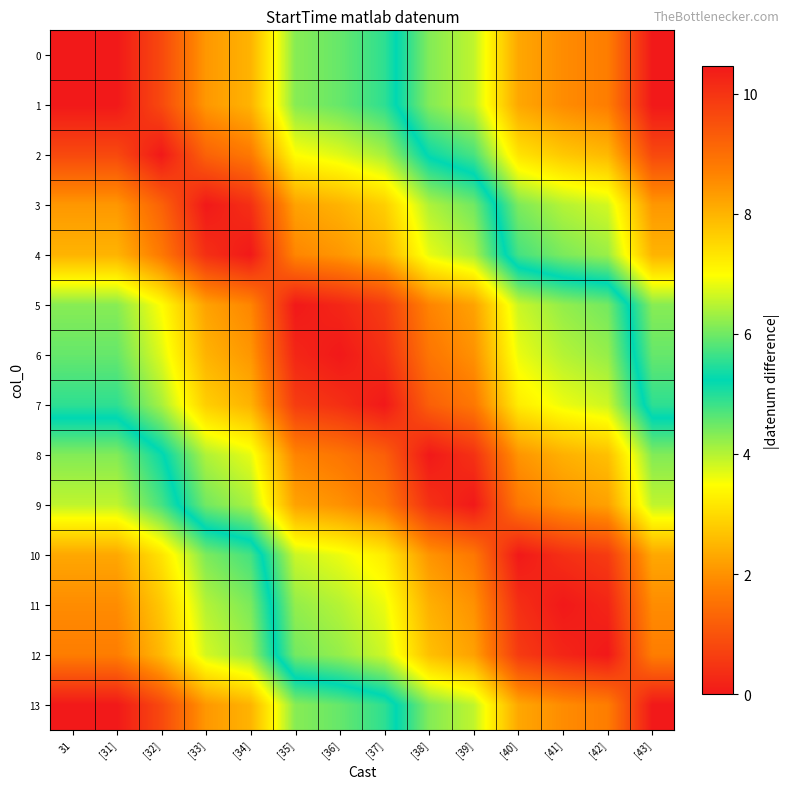

Reading right to left, list all the values displayed in this chart.

0: [43]=10.5	[42]=8.8	[41]=8.5	[40]=8.2	[39]=6.5	[38]=6.1	[37]=4.9	[36]=4.5	[35]=4.3	[34]=2.5	[33]=2.1	[32]=0.8	[31]=0.0	31=0.0
1: [43]=10.5	[42]=8.8	[41]=8.5	[40]=8.2	[39]=6.5	[38]=6.1	[37]=4.9	[36]=4.5	[35]=4.3	[34]=2.5	[33]=2.1	[32]=0.8	[31]=0.0	31=0.0
2: [43]=9.6	[42]=7.9	[41]=7.7	[40]=7.3	[39]=5.7	[38]=5.3	[37]=4.1	[36]=3.7	[35]=3.5	[34]=1.6	[33]=1.3	[32]=0.0	[31]=0.8	31=0.8
3: [43]=8.4	[42]=6.7	[41]=6.5	[40]=6.1	[39]=4.5	[38]=4.0	[37]=2.8	[36]=2.5	[35]=2.2	[34]=0.4	[33]=0.0	[32]=1.3	[31]=2.1	31=2.1
4: [43]=8.0	[42]=6.3	[41]=6.1	[40]=5.7	[39]=4.1	[38]=3.7	[37]=2.5	[36]=2.1	[35]=1.8	[34]=0.0	[33]=0.4	[32]=1.6	[31]=2.5	31=2.5
5: [43]=6.2	[42]=4.4	[41]=4.2	[40]=3.9	[39]=2.2	[38]=1.8	[37]=0.6	[36]=0.2	[35]=0.0	[34]=1.8	[33]=2.2	[32]=3.5	[31]=4.3	31=4.3
6: [43]=5.9	[42]=4.2	[41]=4.0	[40]=3.6	[39]=2.0	[38]=1.6	[37]=0.4	[36]=0.0	[35]=0.2	[34]=2.1	[33]=2.5	[32]=3.7	[31]=4.5	31=4.5
7: [43]=5.5	[42]=3.8	[41]=3.6	[40]=3.2	[39]=1.6	[38]=1.2	[37]=0.0	[36]=0.4	[35]=0.6	[34]=2.5	[33]=2.8	[32]=4.1	[31]=4.9	31=4.9
8: [43]=4.3	[42]=2.6	[41]=2.4	[40]=2.0	[39]=0.4	[38]=0.0	[37]=1.2	[36]=1.6	[35]=1.8	[34]=3.7	[33]=4.0	[32]=5.3	[31]=6.1	31=6.1
9: [43]=3.9	[42]=2.2	[41]=2.0	[40]=1.6	[39]=0.0	[38]=0.4	[37]=1.6	[36]=2.0	[35]=2.2	[34]=4.1	[33]=4.5	[32]=5.7	[31]=6.5	31=6.5
10: [43]=2.3	[42]=0.6	[41]=0.4	[40]=0.0	[39]=1.6	[38]=2.0	[37]=3.2	[36]=3.6	[35]=3.9	[34]=5.7	[33]=6.1	[32]=7.3	[31]=8.2	31=8.2
11: [43]=1.9	[42]=0.2	[41]=0.0	[40]=0.4	[39]=2.0	[38]=2.4	[37]=3.6	[36]=4.0	[35]=4.2	[34]=6.1	[33]=6.5	[32]=7.7	[31]=8.5	31=8.5
12: [43]=1.7	[42]=0.0	[41]=0.2	[40]=0.6	[39]=2.2	[38]=2.6	[37]=3.8	[36]=4.2	[35]=4.4	[34]=6.3	[33]=6.7	[32]=7.9	[31]=8.8	31=8.8
13: [43]=0.0	[42]=1.7	[41]=1.9	[40]=2.3	[39]=3.9	[38]=4.3	[37]=5.5	[36]=5.9	[35]=6.2	[34]=8.0	[33]=8.4	[32]=9.6	[31]=10.5	31=10.5